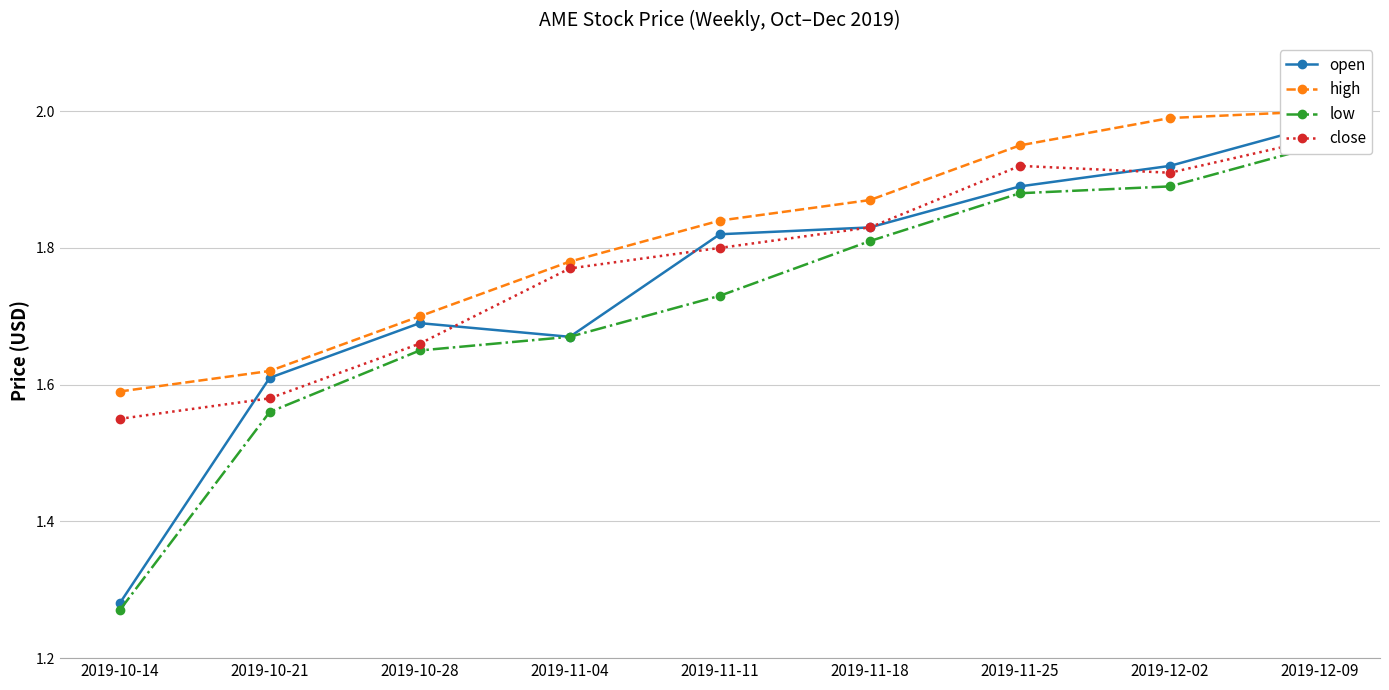

True or false: open and high intersect in this chart.

False